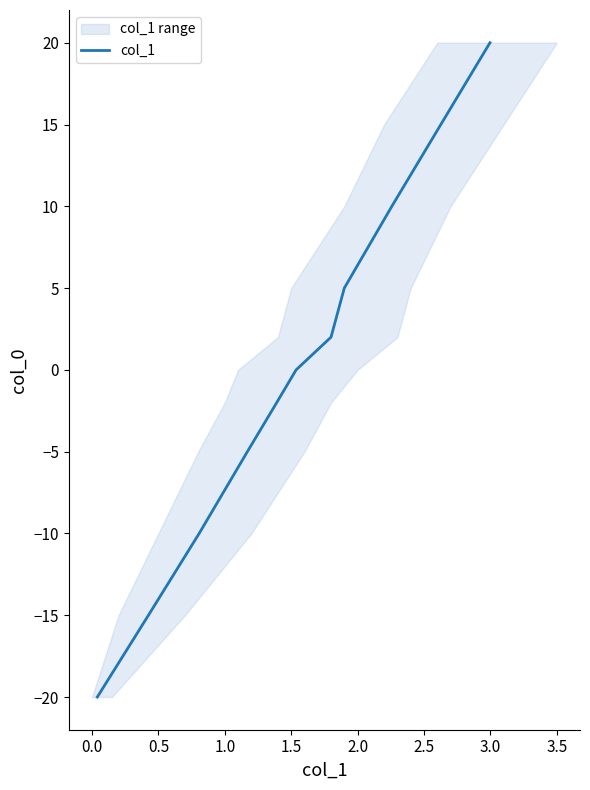

What is the lowest value of the col_1 series?

-20